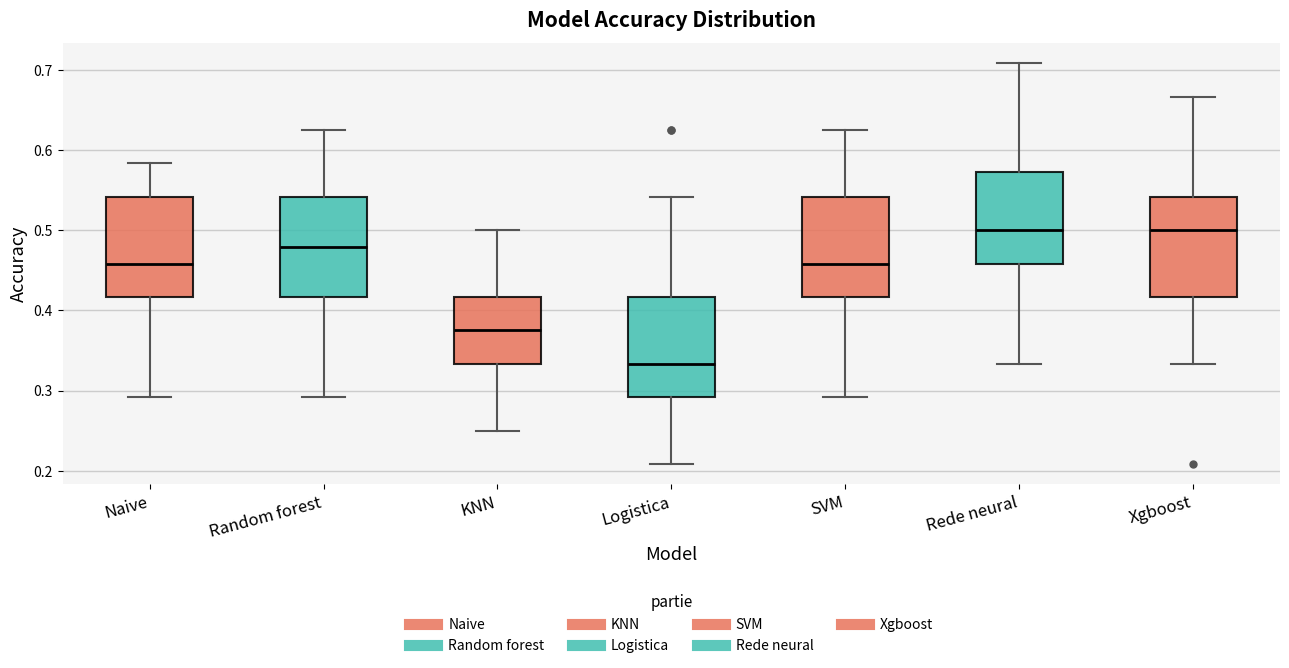

Where is the lower edge of the box for Rede neural on the y-axis? The values are not printed on the chart, so give them approximately, as read against the axis.

0.46